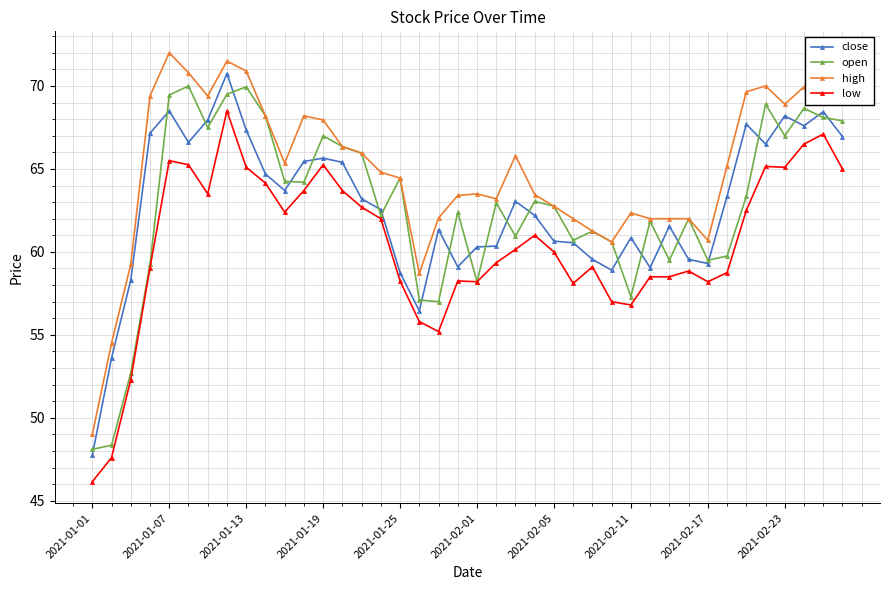

What is the value of the close point at the 5th from the left?

68.5